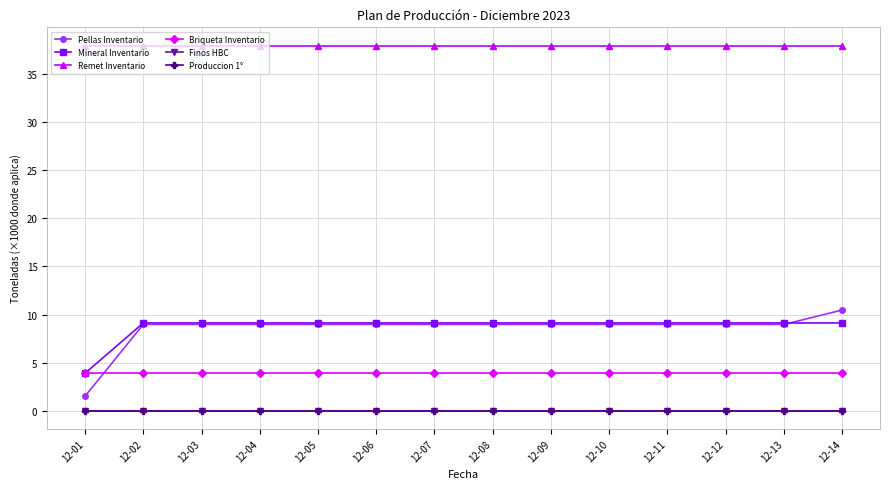

Which series has the largest total across all categories?

Remet Inventario